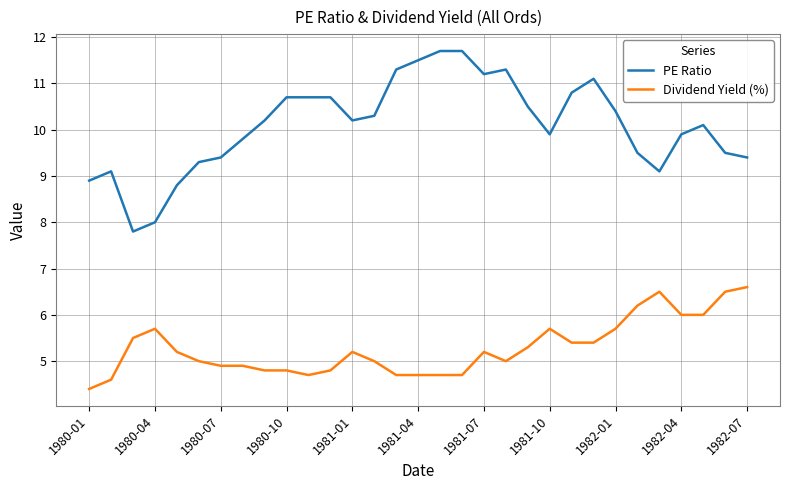

Which series has the largest range (max minus min)?

PE Ratio